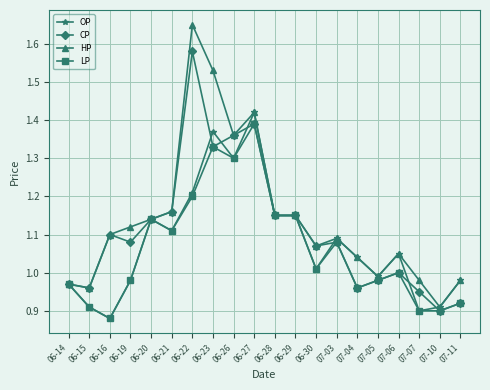

List the series in order of their peak value, lowest first.

LP, OP, CP, HP